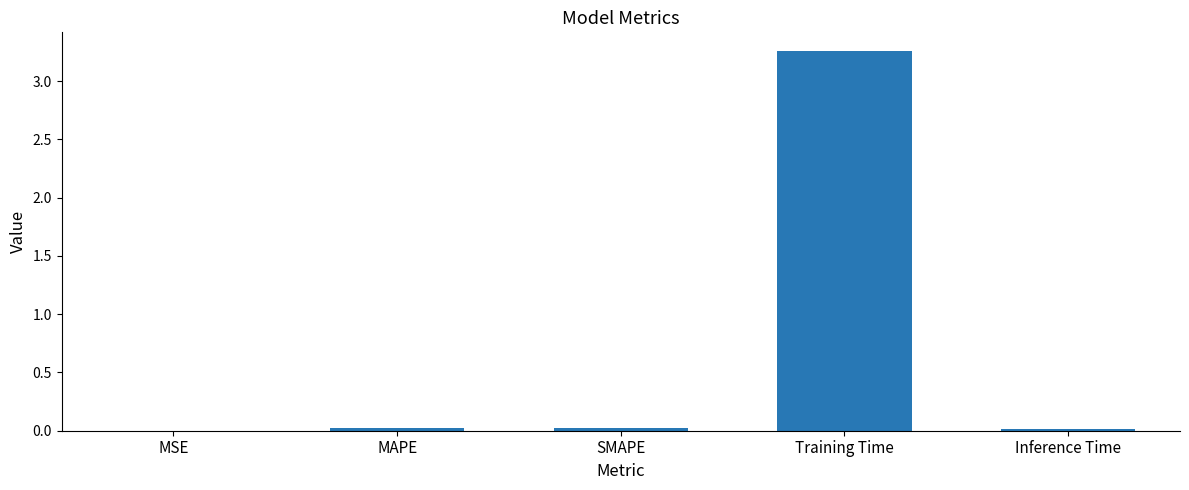

Which has a higher value, MSE or Training Time?

Training Time